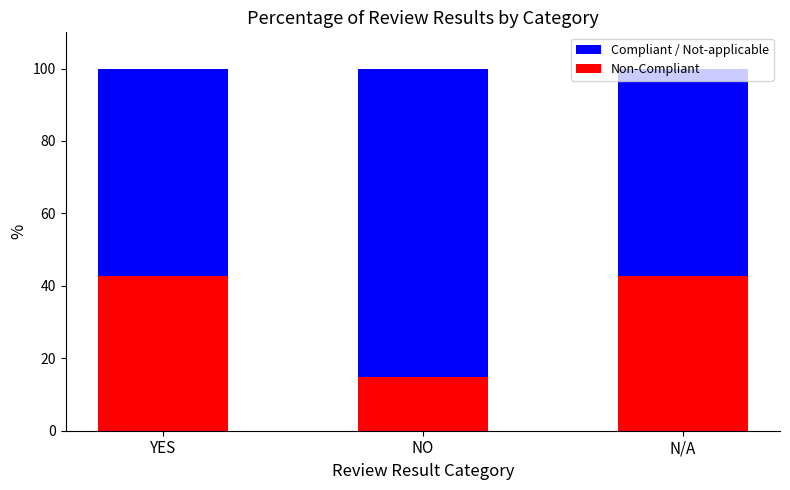

Where is Non-Compliant nearest to the value 28?

NO